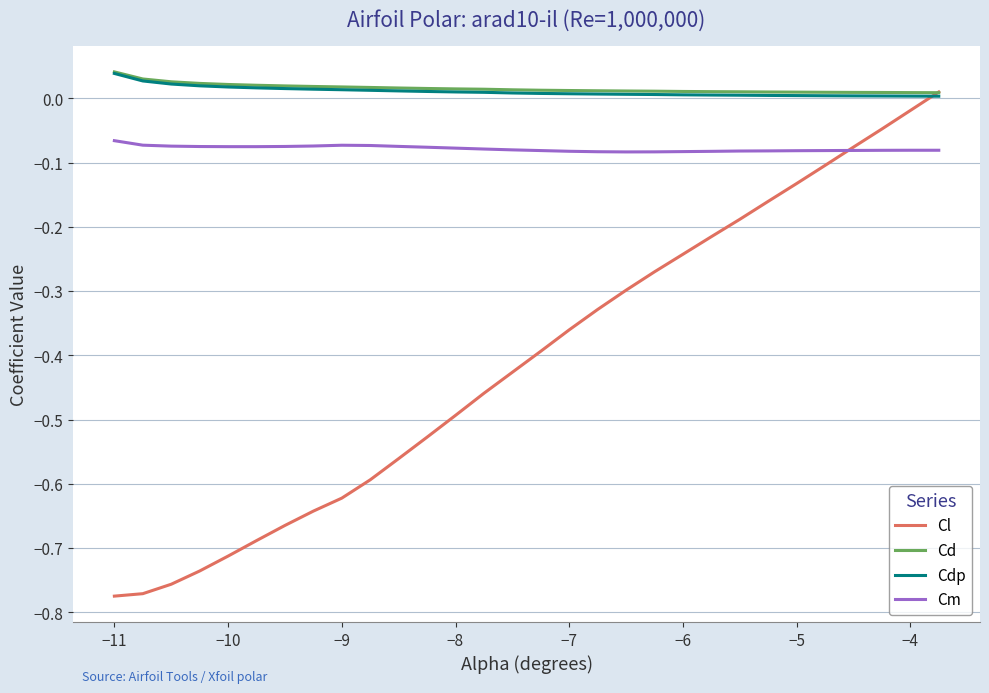

True or false: Cm and Cd cross at least once.

False